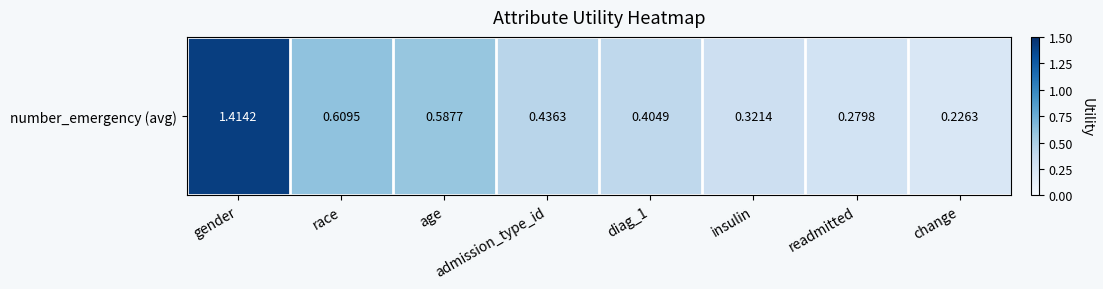

The value at change is 0.4. True or false?

False